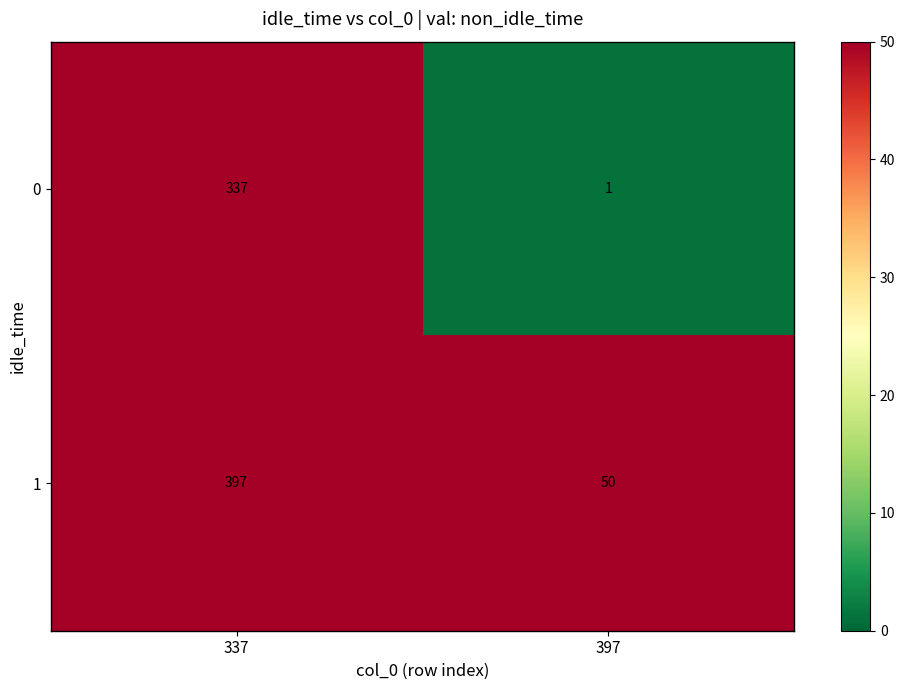

How many data points does each series have?

2